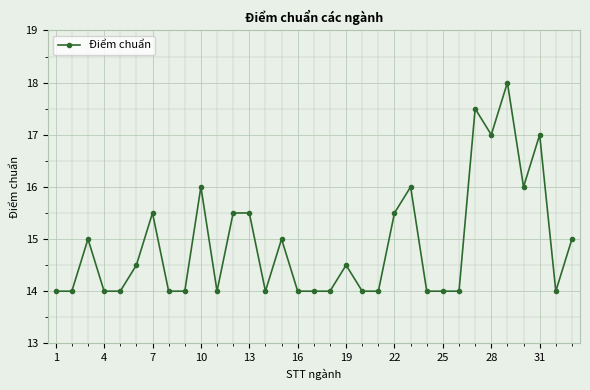

What is the value of the 17th point from the left?

14.0